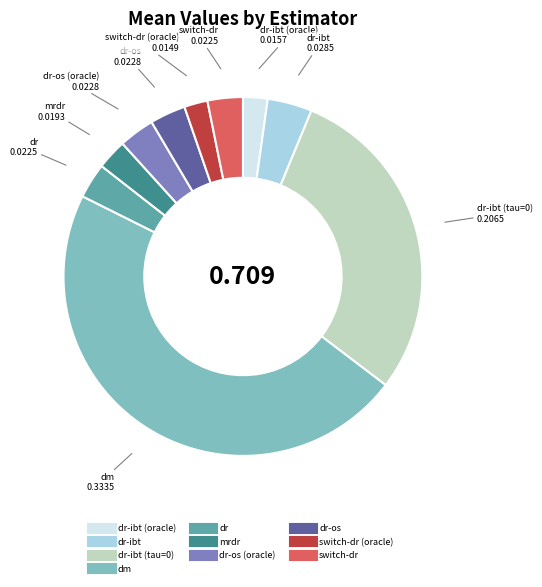

Does any single category account for the majority?

No